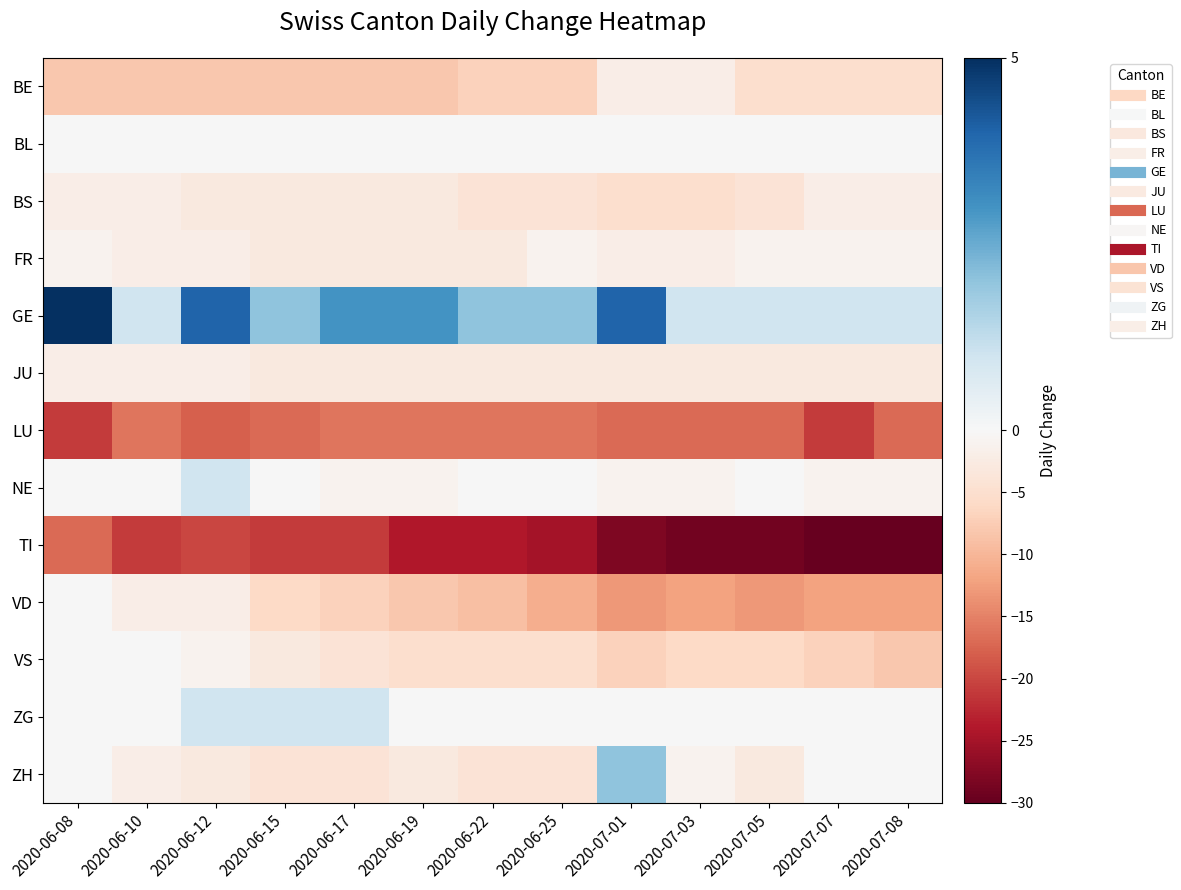

Reading right to left, list all the values displayed in this chart.

BE: 2020-07-08=-5	2020-07-07=-5	2020-07-05=-5	2020-07-03=-2	2020-07-01=-2	2020-06-25=-7	2020-06-22=-7	2020-06-19=-8	2020-06-17=-8	2020-06-15=-8	2020-06-12=-8	2020-06-10=-8	2020-06-08=-8
BL: 2020-07-08=0	2020-07-07=0	2020-07-05=0	2020-07-03=0	2020-07-01=0	2020-06-25=0	2020-06-22=0	2020-06-19=0	2020-06-17=0	2020-06-15=0	2020-06-12=0	2020-06-10=0	2020-06-08=0
BS: 2020-07-08=-2	2020-07-07=-2	2020-07-05=-4	2020-07-03=-5	2020-07-01=-5	2020-06-25=-4	2020-06-22=-4	2020-06-19=-3	2020-06-17=-3	2020-06-15=-3	2020-06-12=-3	2020-06-10=-2	2020-06-08=-2
FR: 2020-07-08=-1	2020-07-07=-1	2020-07-05=-1	2020-07-03=-2	2020-07-01=-2	2020-06-25=-1	2020-06-22=-3	2020-06-19=-3	2020-06-17=-3	2020-06-15=-3	2020-06-12=-2	2020-06-10=-2	2020-06-08=-1
GE: 2020-07-08=1	2020-07-07=1	2020-07-05=1	2020-07-03=1	2020-07-01=4	2020-06-25=2	2020-06-22=2	2020-06-19=3	2020-06-17=3	2020-06-15=2	2020-06-12=4	2020-06-10=1	2020-06-08=5
JU: 2020-07-08=-3	2020-07-07=-3	2020-07-05=-3	2020-07-03=-3	2020-07-01=-3	2020-06-25=-3	2020-06-22=-3	2020-06-19=-3	2020-06-17=-3	2020-06-15=-3	2020-06-12=-2	2020-06-10=-2	2020-06-08=-2
LU: 2020-07-08=-17	2020-07-07=-21	2020-07-05=-17	2020-07-03=-17	2020-07-01=-17	2020-06-25=-16	2020-06-22=-16	2020-06-19=-16	2020-06-17=-16	2020-06-15=-17	2020-06-12=-18	2020-06-10=-16	2020-06-08=-21
NE: 2020-07-08=-1	2020-07-07=-1	2020-07-05=0	2020-07-03=-1	2020-07-01=-1	2020-06-25=0	2020-06-22=0	2020-06-19=-1	2020-06-17=-1	2020-06-15=0	2020-06-12=1	2020-06-10=0	2020-06-08=0
TI: 2020-07-08=-30	2020-07-07=-30	2020-07-05=-29	2020-07-03=-29	2020-07-01=-28	2020-06-25=-25	2020-06-22=-24	2020-06-19=-24	2020-06-17=-21	2020-06-15=-21	2020-06-12=-20	2020-06-10=-21	2020-06-08=-17
VD: 2020-07-08=-12	2020-07-07=-12	2020-07-05=-13	2020-07-03=-12	2020-07-01=-13	2020-06-25=-11	2020-06-22=-9	2020-06-19=-8	2020-06-17=-7	2020-06-15=-6	2020-06-12=-2	2020-06-10=-2	2020-06-08=0
VS: 2020-07-08=-8	2020-07-07=-7	2020-07-05=-6	2020-07-03=-6	2020-07-01=-7	2020-06-25=-5	2020-06-22=-5	2020-06-19=-5	2020-06-17=-4	2020-06-15=-3	2020-06-12=-1	2020-06-10=0	2020-06-08=0
ZG: 2020-07-08=0	2020-07-07=0	2020-07-05=0	2020-07-03=0	2020-07-01=0	2020-06-25=0	2020-06-22=0	2020-06-19=0	2020-06-17=1	2020-06-15=1	2020-06-12=1	2020-06-10=0	2020-06-08=0
ZH: 2020-07-08=0	2020-07-07=0	2020-07-05=-3	2020-07-03=-1	2020-07-01=2	2020-06-25=-4	2020-06-22=-4	2020-06-19=-3	2020-06-17=-4	2020-06-15=-4	2020-06-12=-3	2020-06-10=-2	2020-06-08=0